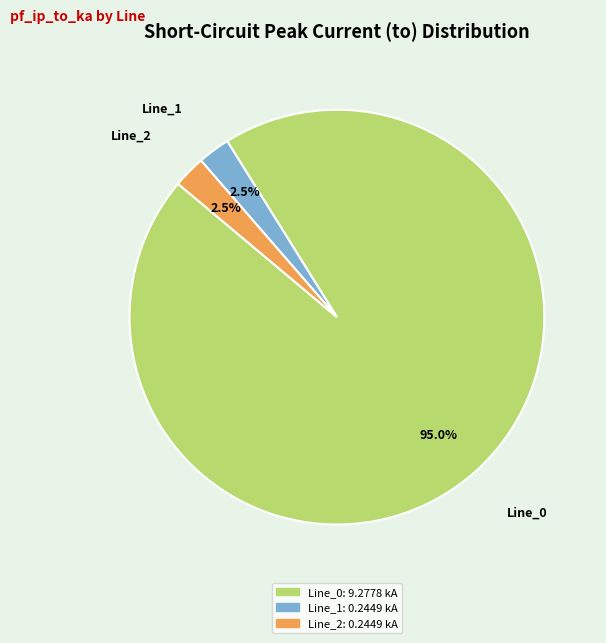

What is the total percentage of Line_0 and Line_1?

97.5%